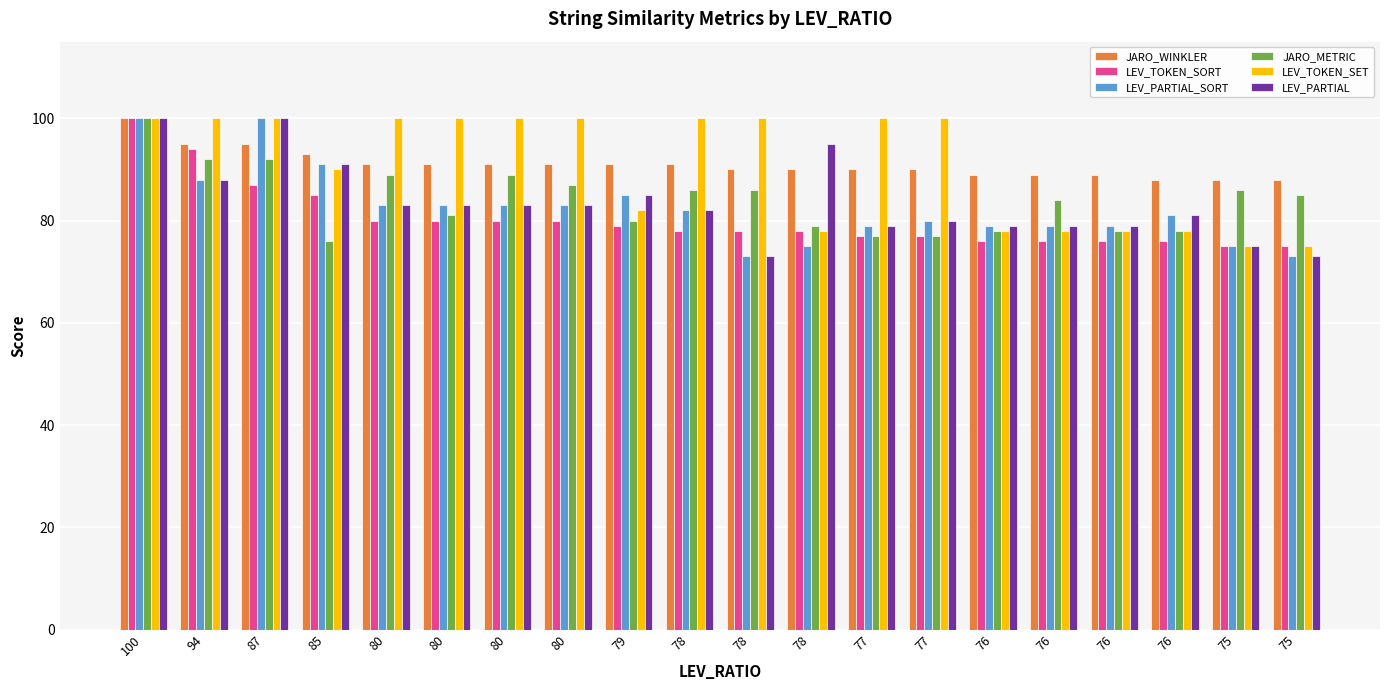

Which has a higher value, 75 or 76?

76